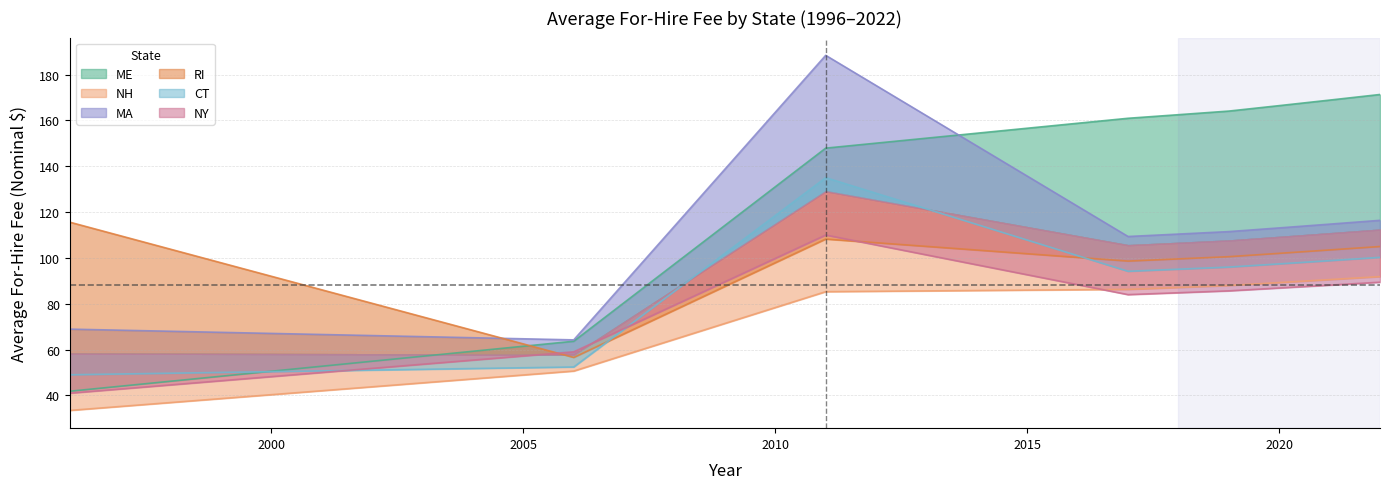

Which category has the highest value in the CT series?

2011